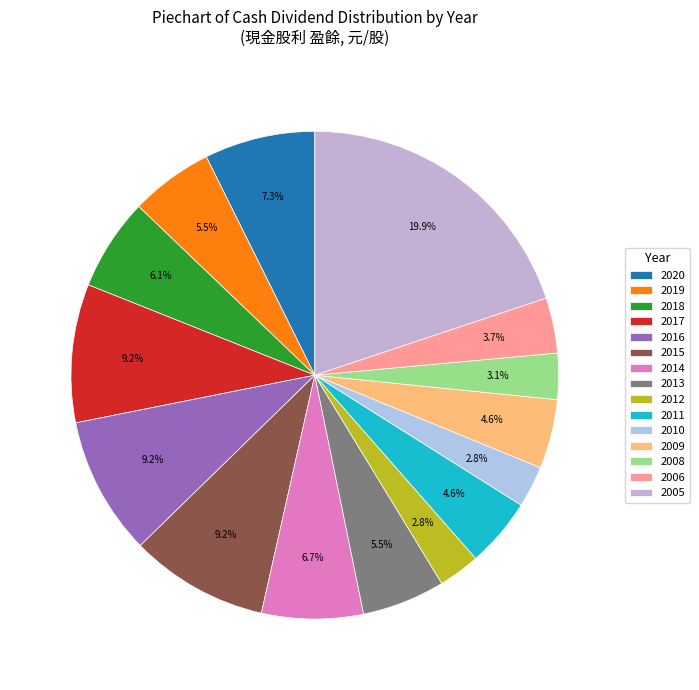

Does any single category account for the majority?

No